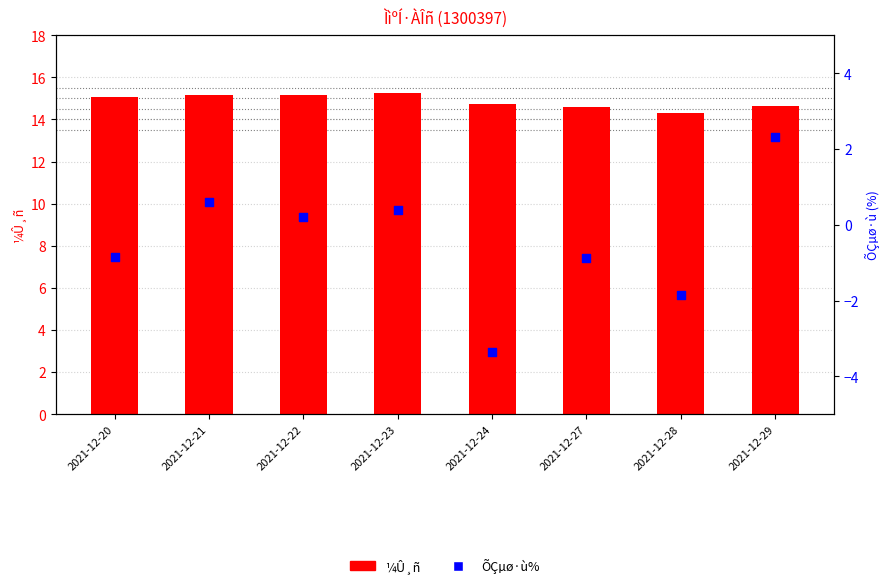

Which series contains the lowest Y value?

ÕÇµø·ù%